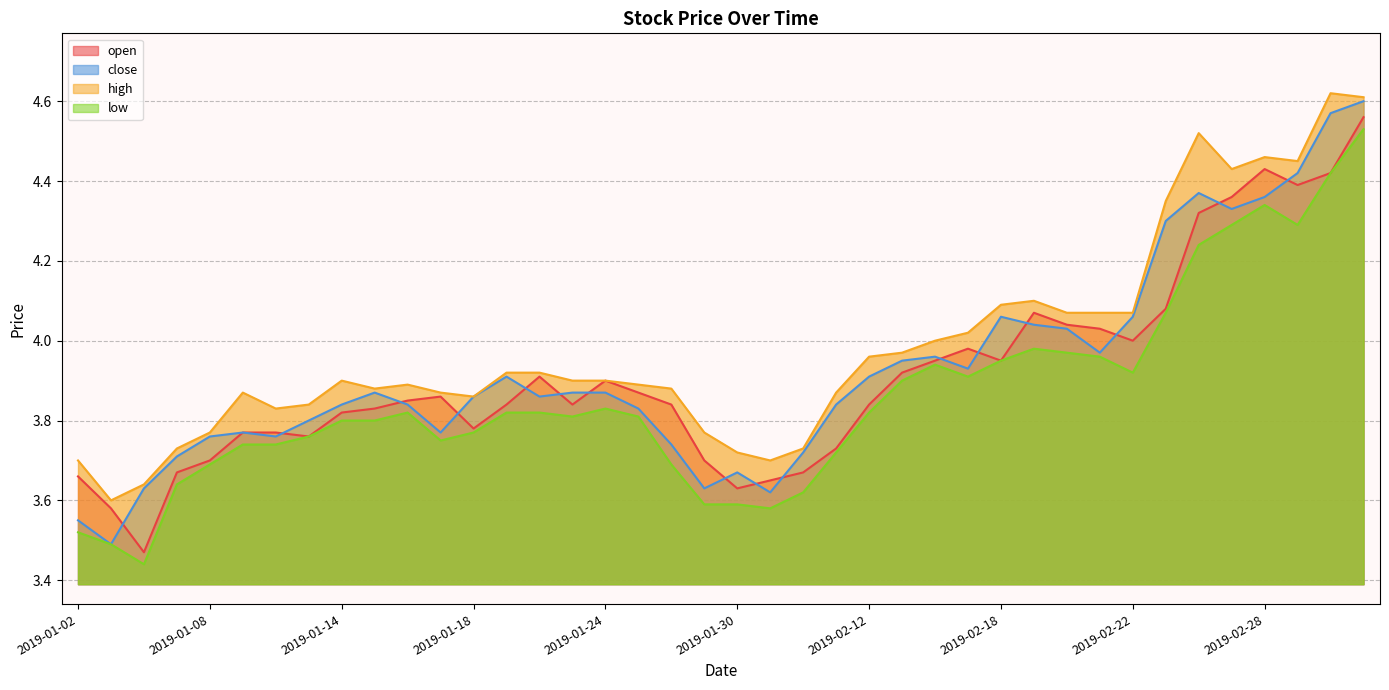

Between 2019-01-31 and 2019-02-12, which is larger?

2019-02-12